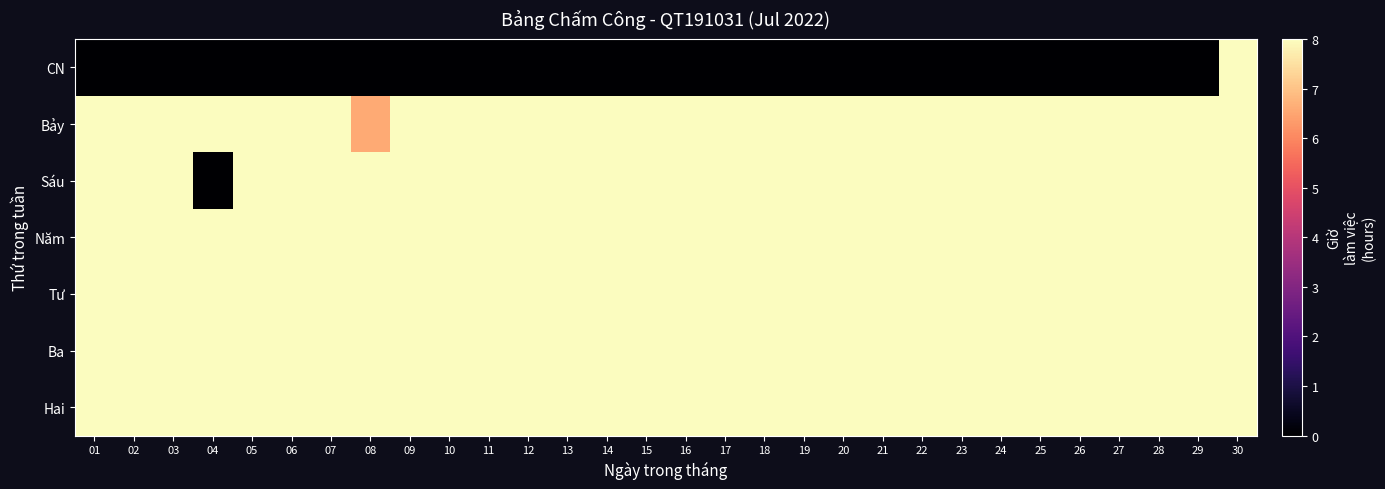

Between 09 and 07, which is larger?

09